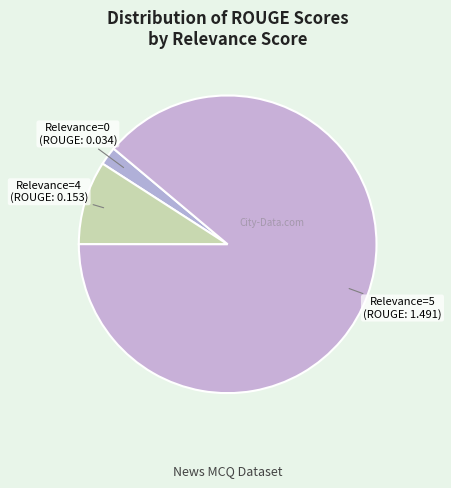

How many slices are in this pie chart?

3